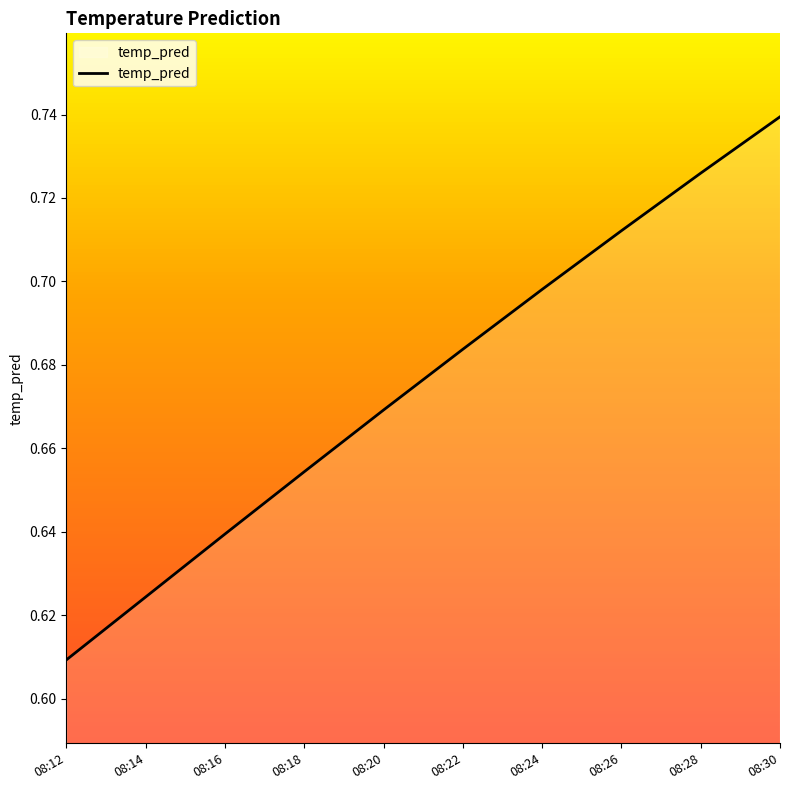

How many lines are shown in the chart?

1